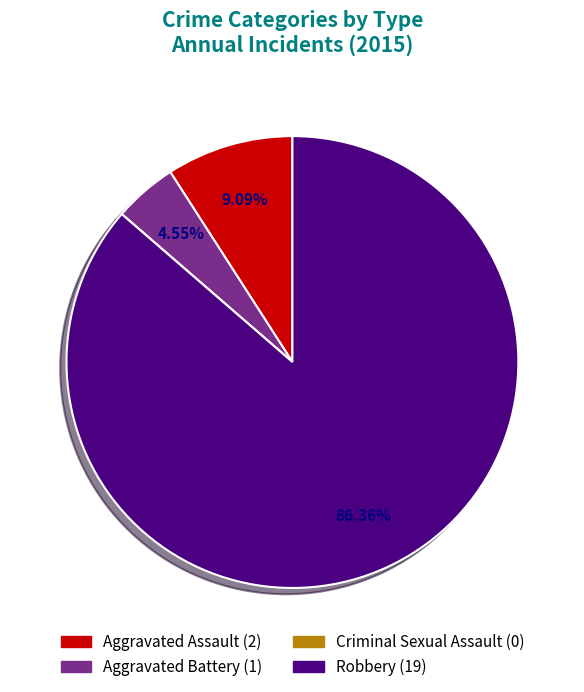

Which category has the biggest portion of the pie?

Robbery